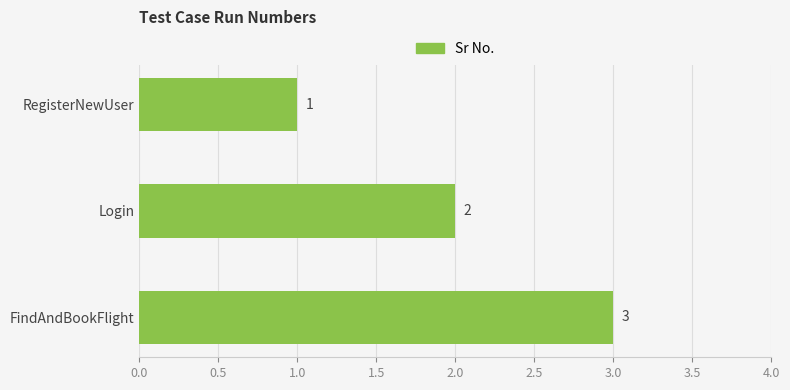

List the labels in order of value, largest first.

FindAndBookFlight, Login, RegisterNewUser